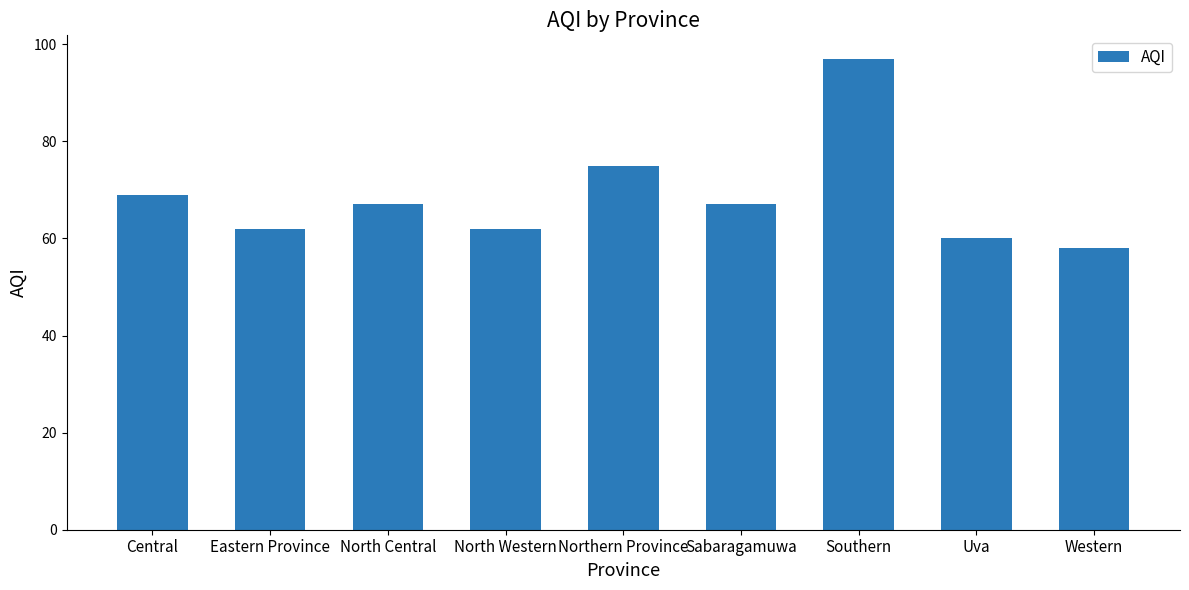

Are the bars grouped side by side (vs. stacked)?

No